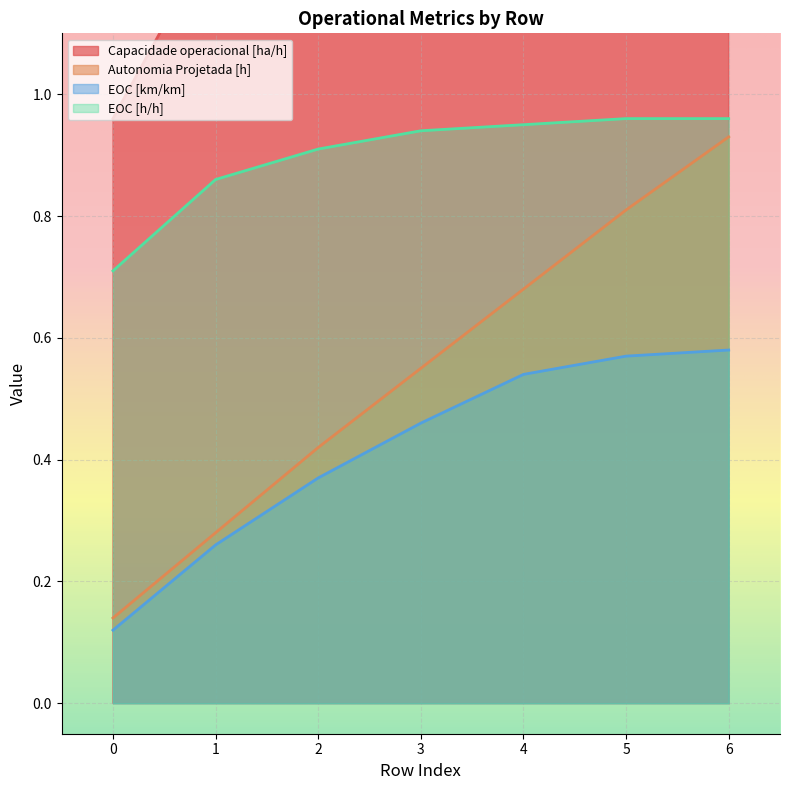

True or false: EOC [h/h] and Autonomia Projetada [h] cross at least once.

False